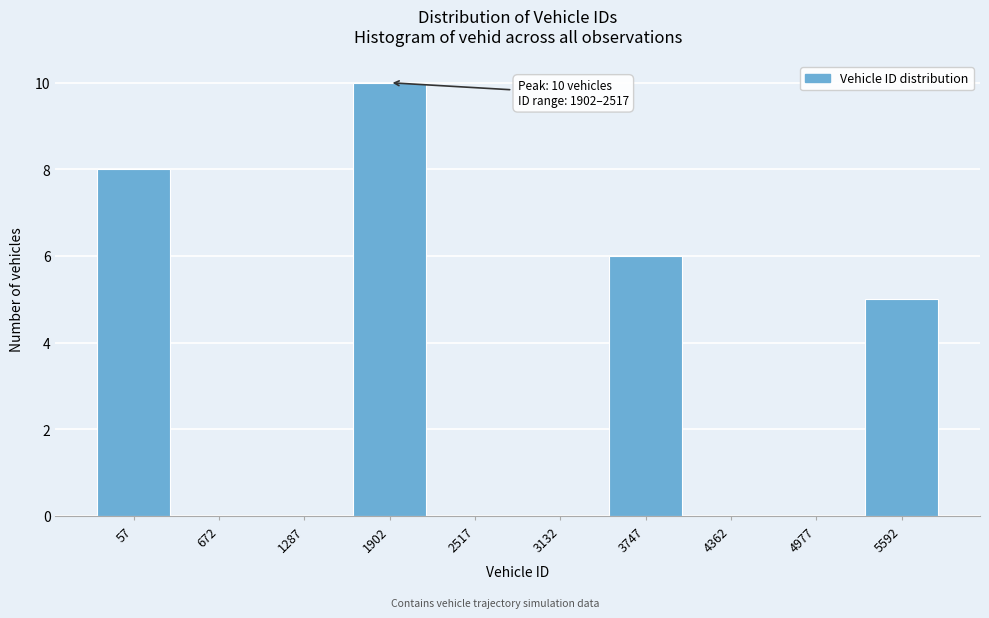

Reading right to left, list all the values displayed in this chart.

5592=5	4977=0	4362=0	3747=6	3132=0	2517=0	1902=10	1287=0	672=0	57=8